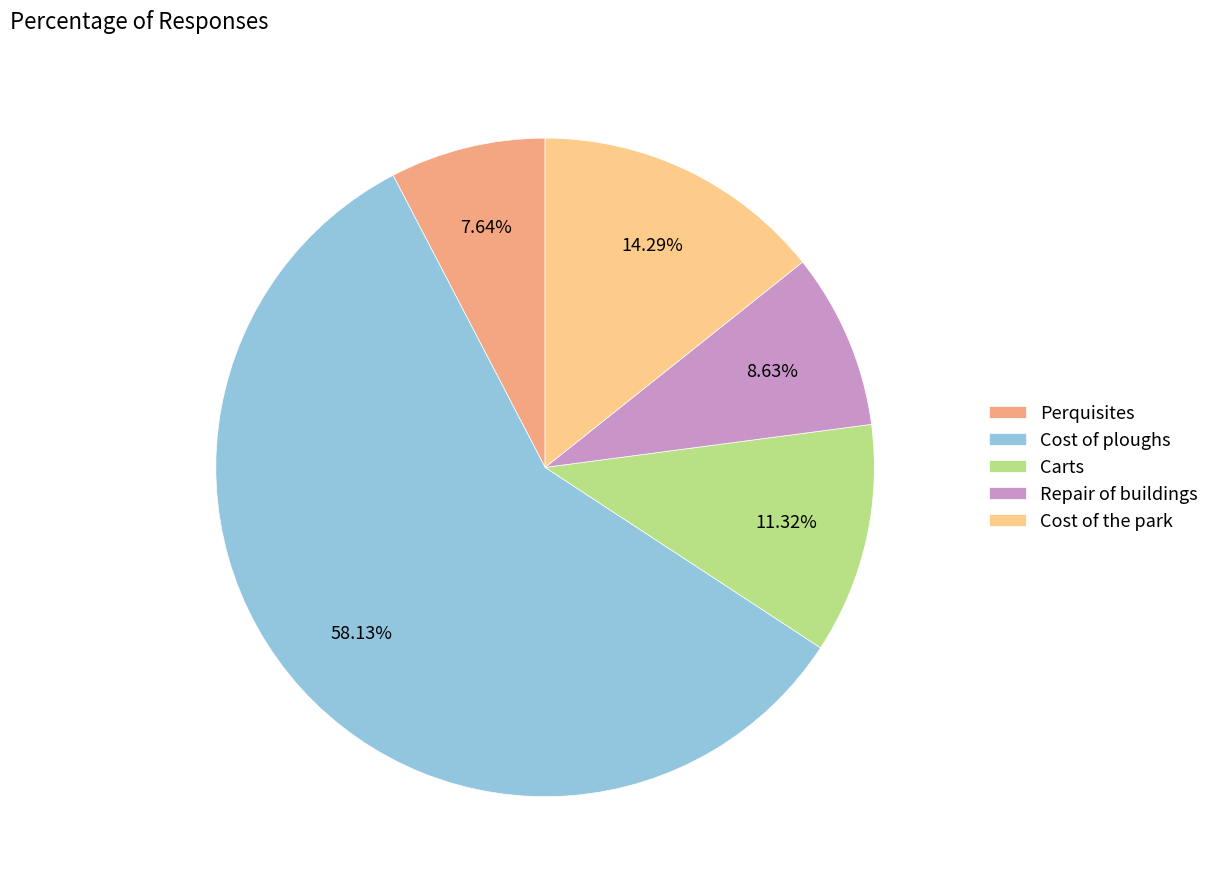

Is it true that Perquisites is 8% of the pie?

True